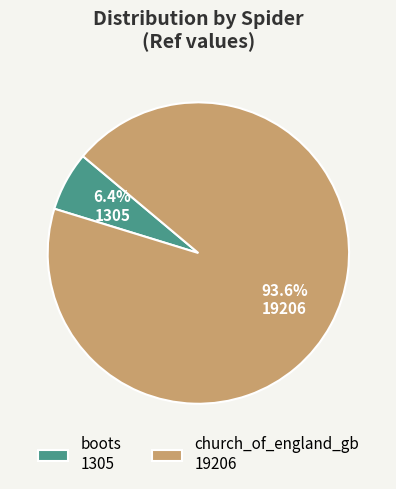

Which slice is the smallest?

boots